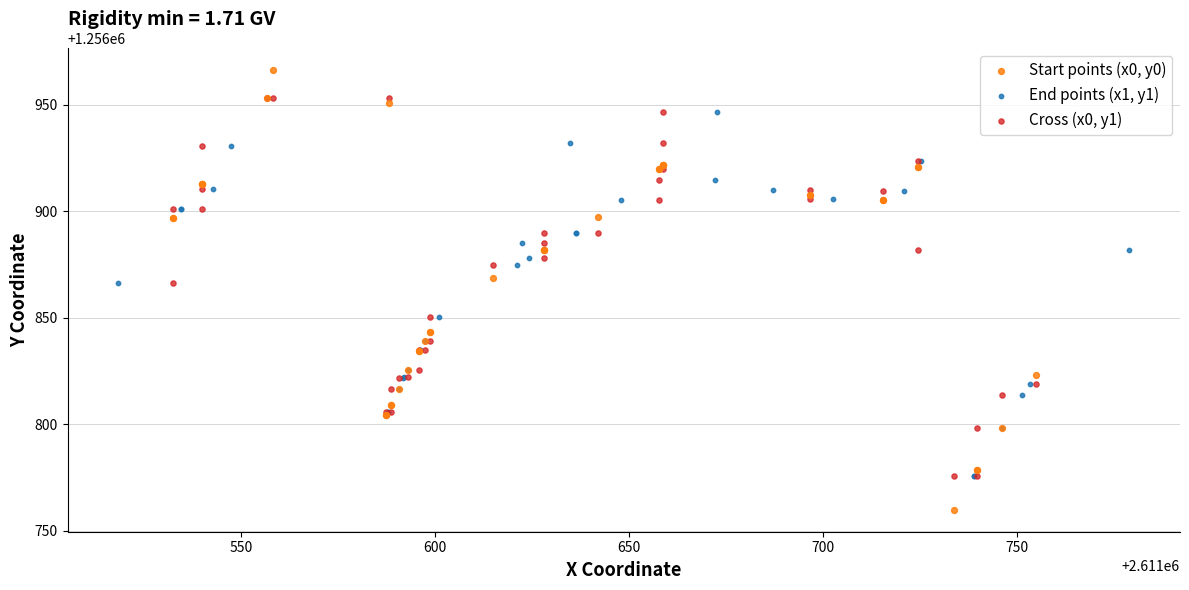

Which series has the largest Y range (max minus min)?

Start points (x0, y0)